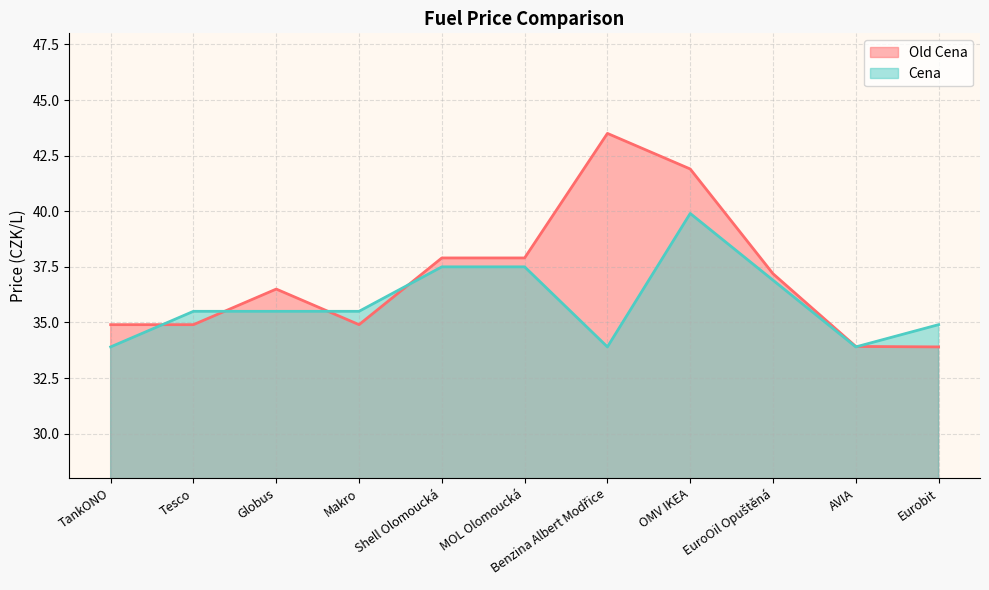

Reading left to right, list all the values displayed in this chart.

Old Cena: 34.9	34.9	36.5	34.9	37.9	37.9	43.5	41.9	37.2	33.9	33.9
Cena: 33.9	35.5	35.5	35.5	37.5	37.5	33.9	39.9	36.9	33.9	34.9